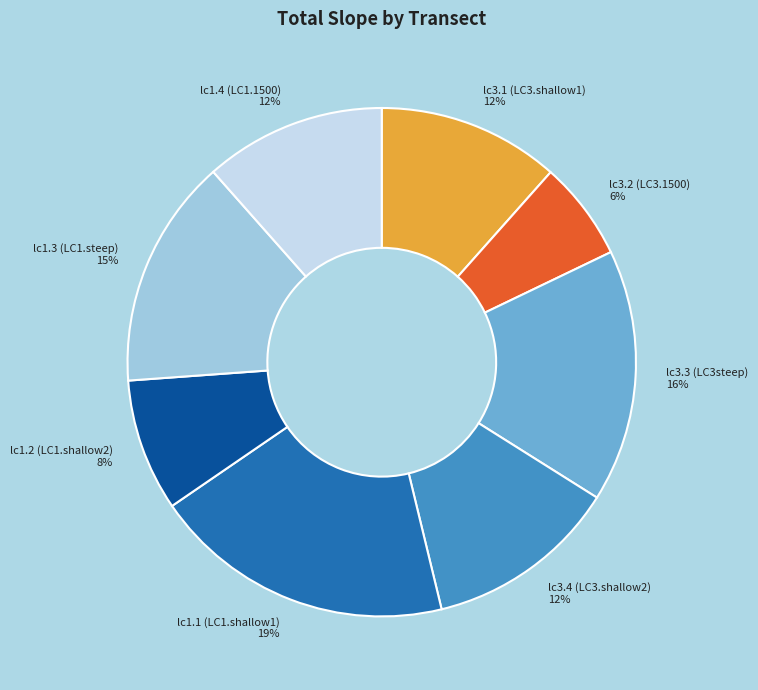

What percentage is the lc3.4 (LC3.shallow2) slice, to the nearest percent?

12%